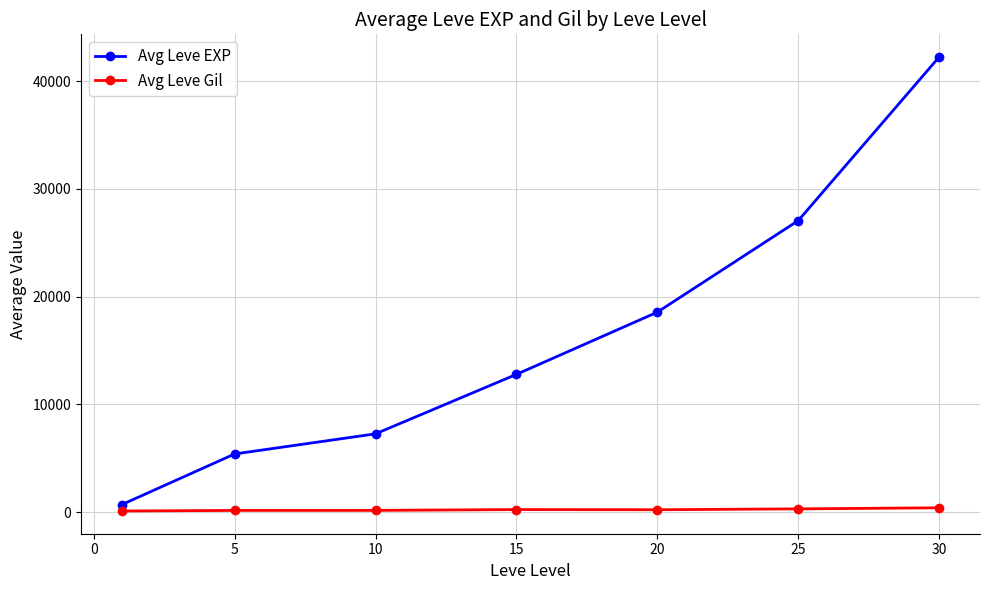

Which series has the largest range (max minus min)?

Avg Leve EXP